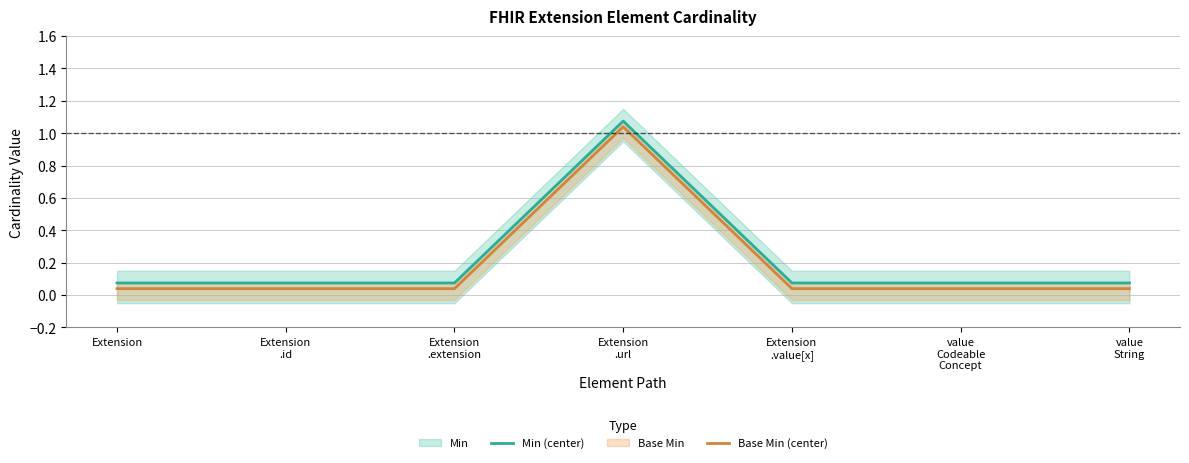

True or false: Base Min (center) has more than 2 interior local peaks.

False